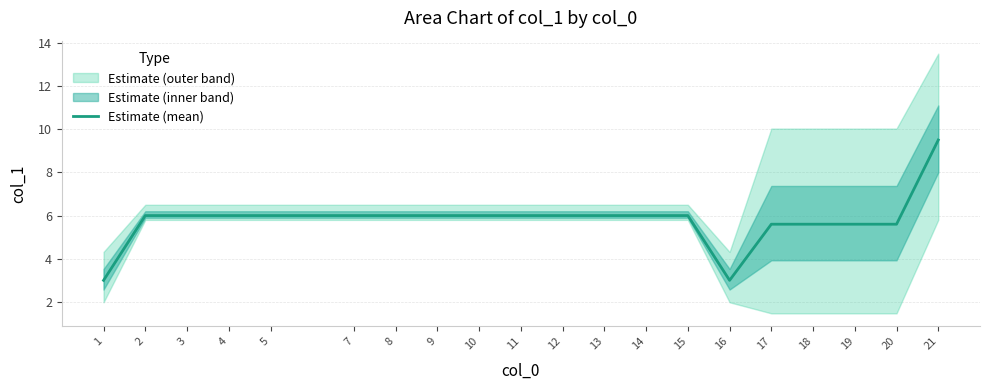

True or false: the data has more than 2 interior local peaks.

False